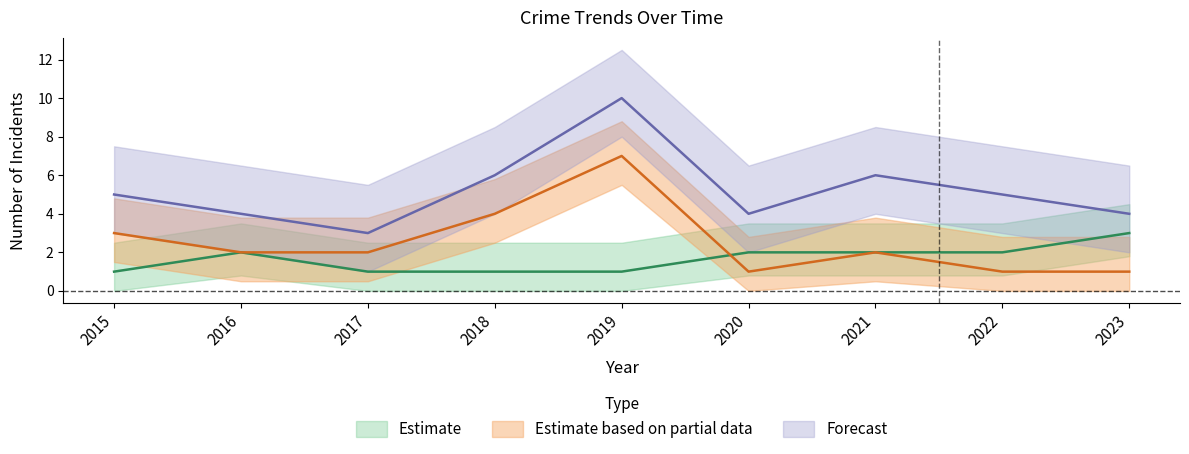

What is the difference between the highest and lowest values at 2023?

3